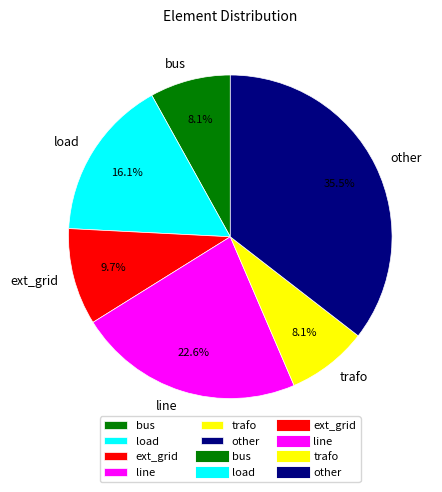

What is the largest slice in the pie chart?

other